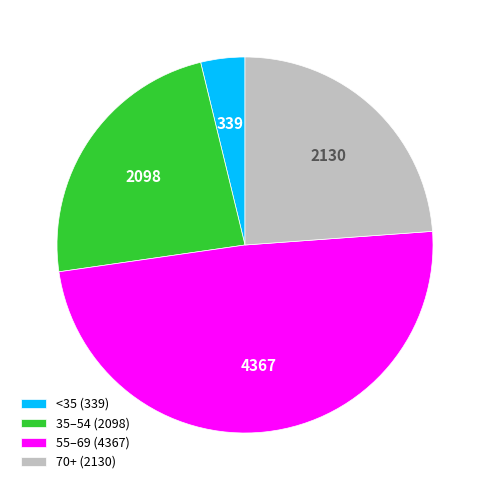

Which has a higher value, 70+ (2130) or <35 (339)?

70+ (2130)